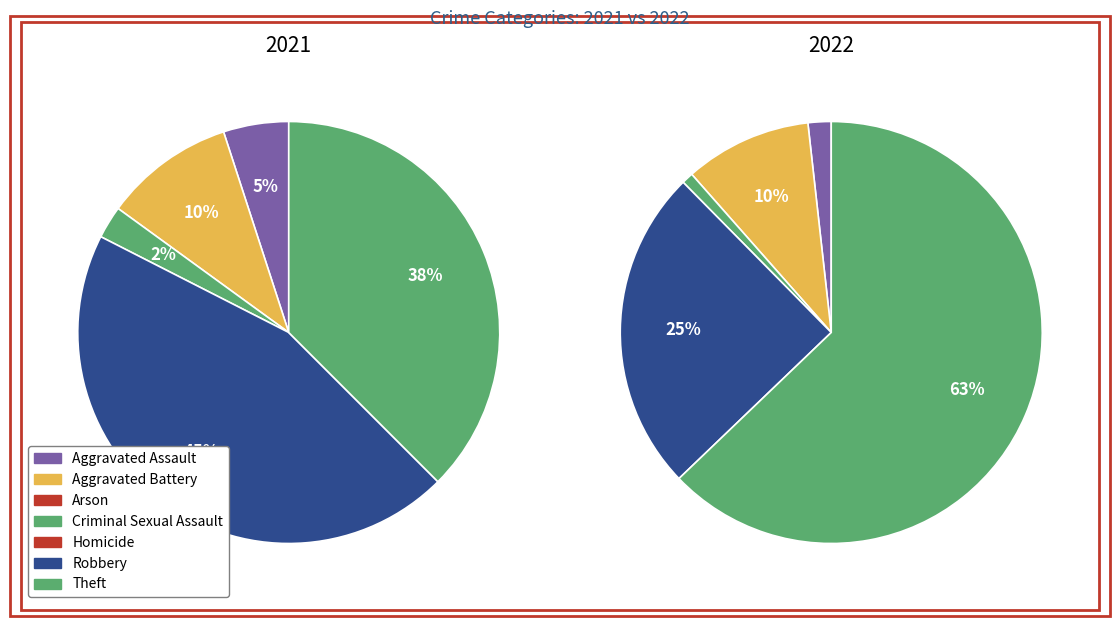

Is it true that 5 is 45% of the pie?

True